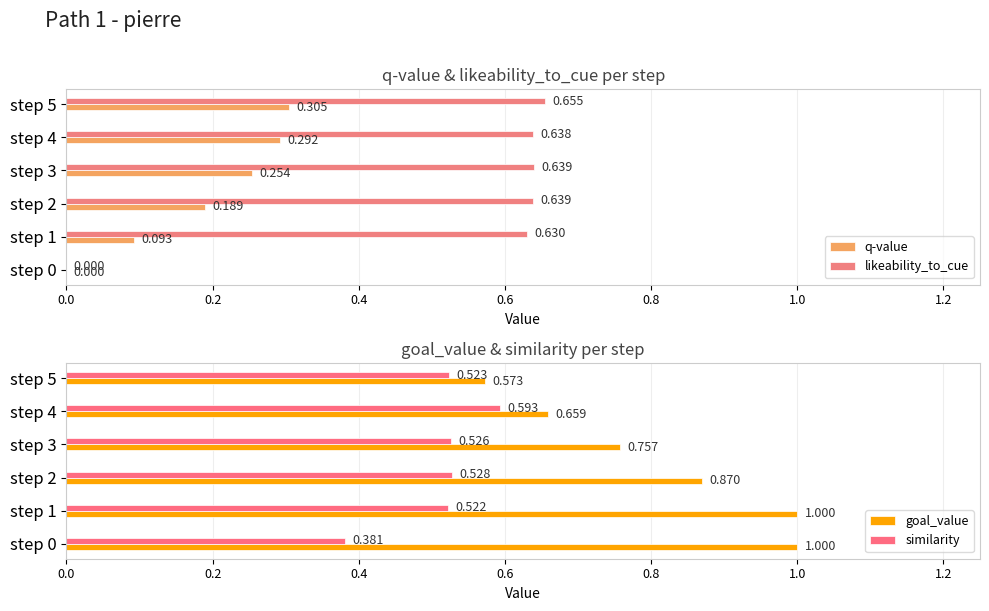

Which series has the widest spread of values?

likeability_to_cue